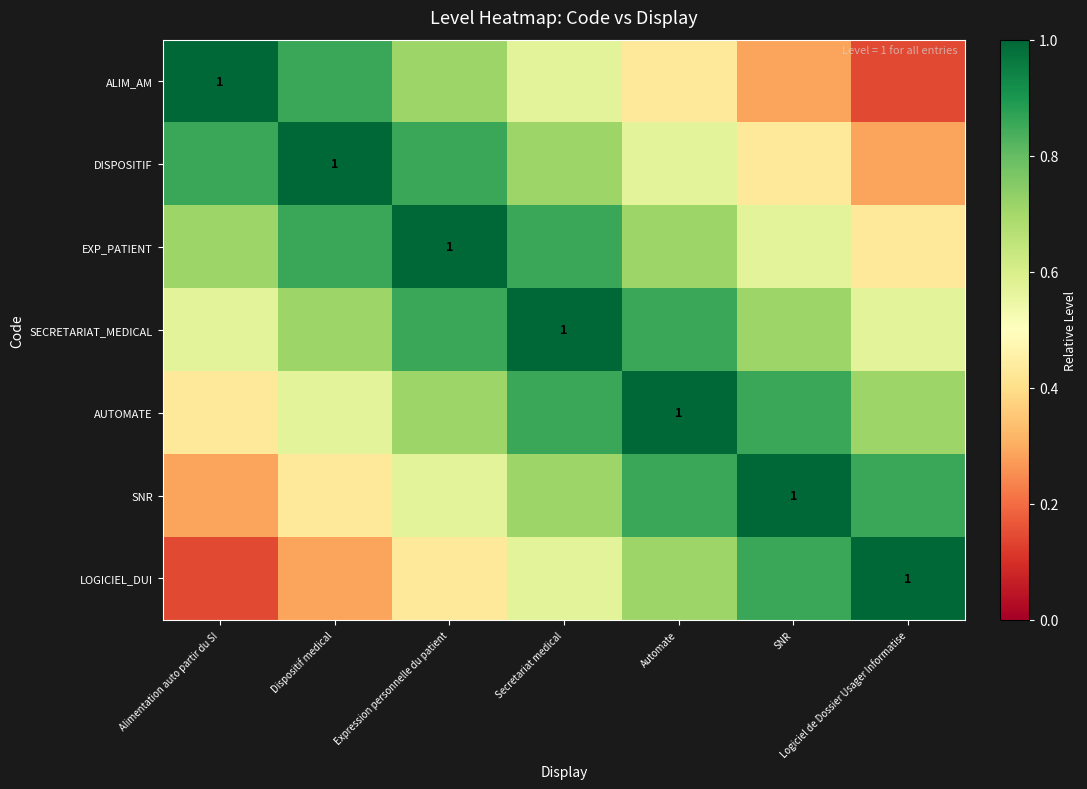

At which category is the sum across all series the highest?

Secretariat medical